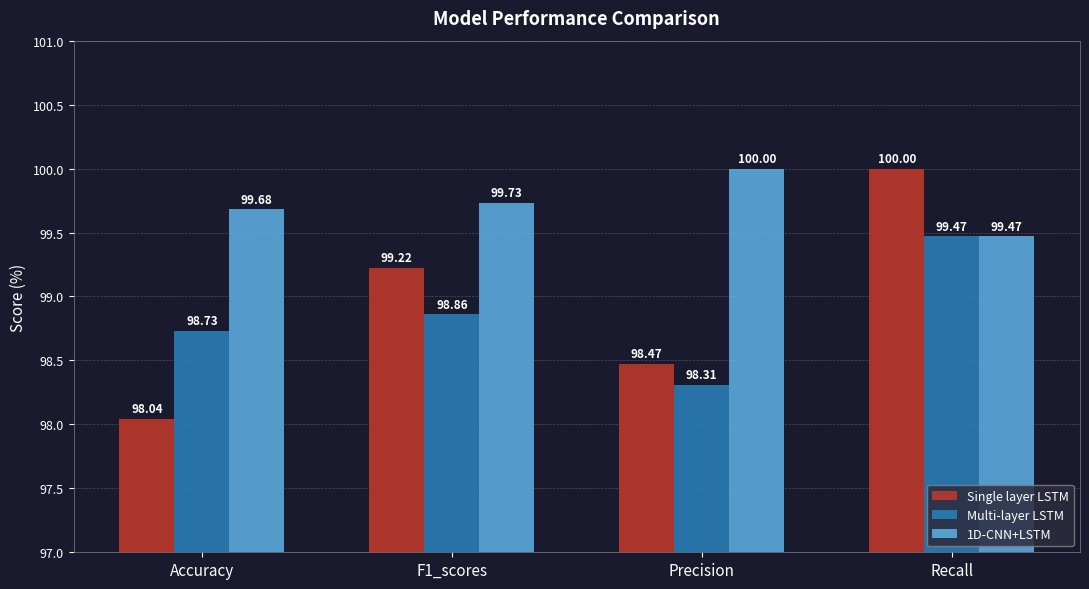

What is the sum of the Multi-layer LSTM values at Recall and Precision?

197.8